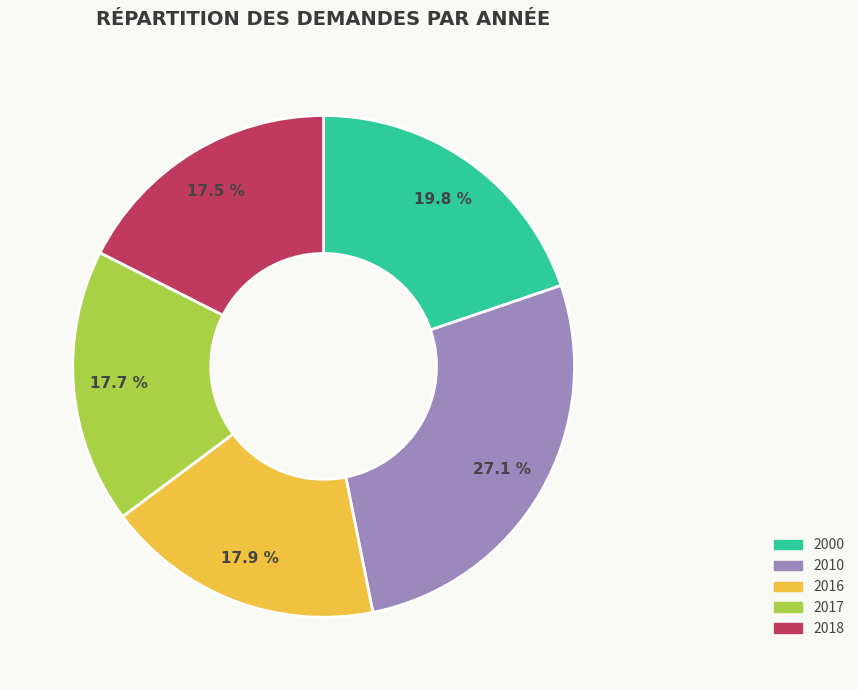

What portion of the pie excludes 2000?

80.2%